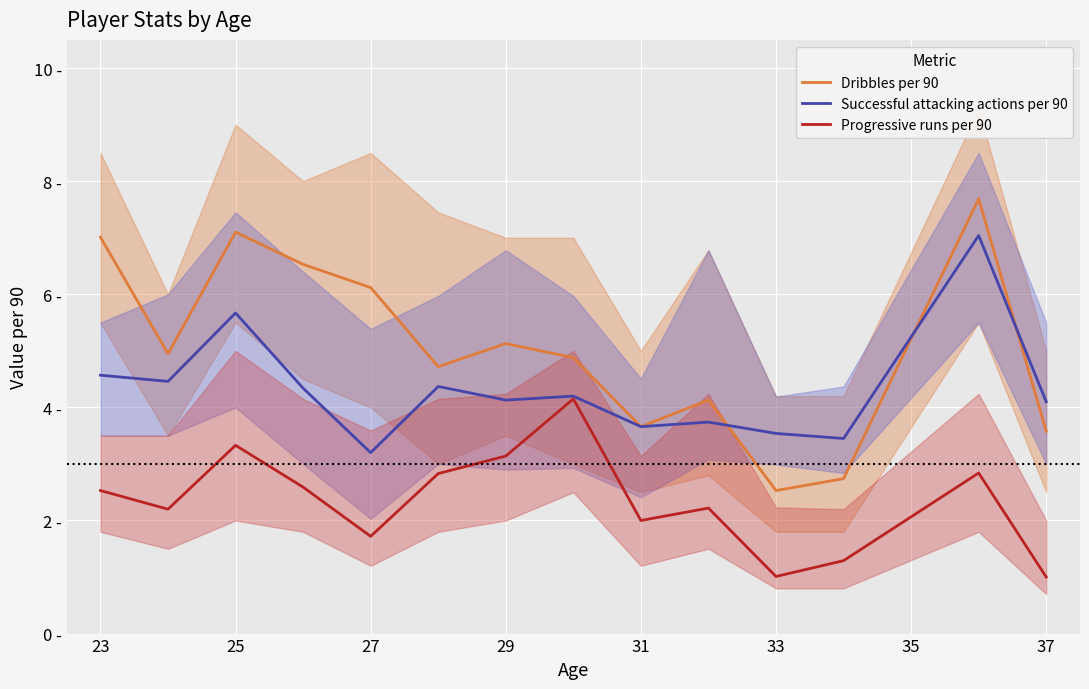

True or false: Dribbles per 90 has a value of 5.1 at 29.

True